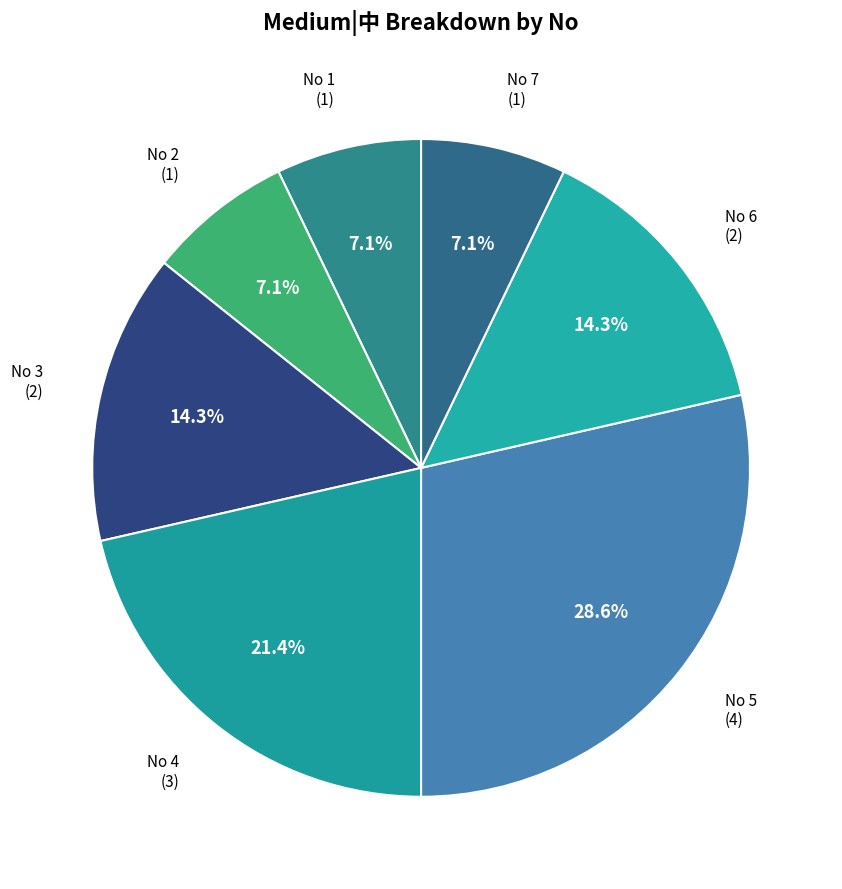

How many slices are in this pie chart?

7